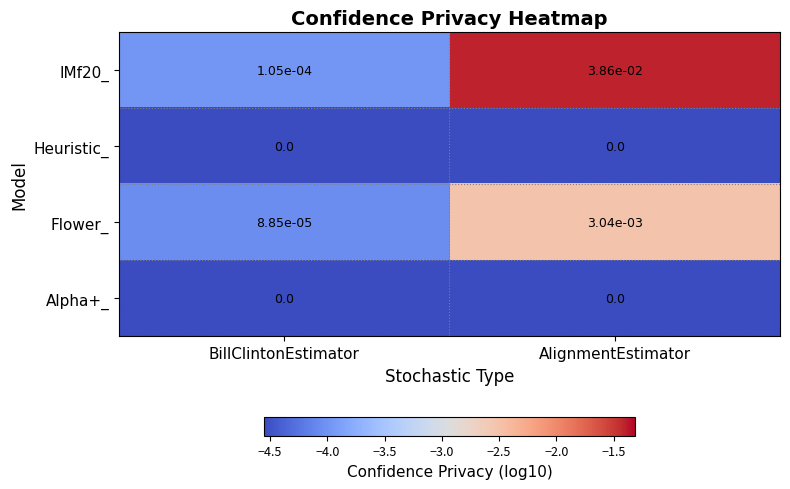

At which label does Flower_ reach its minimum?

BillClintonEstimator